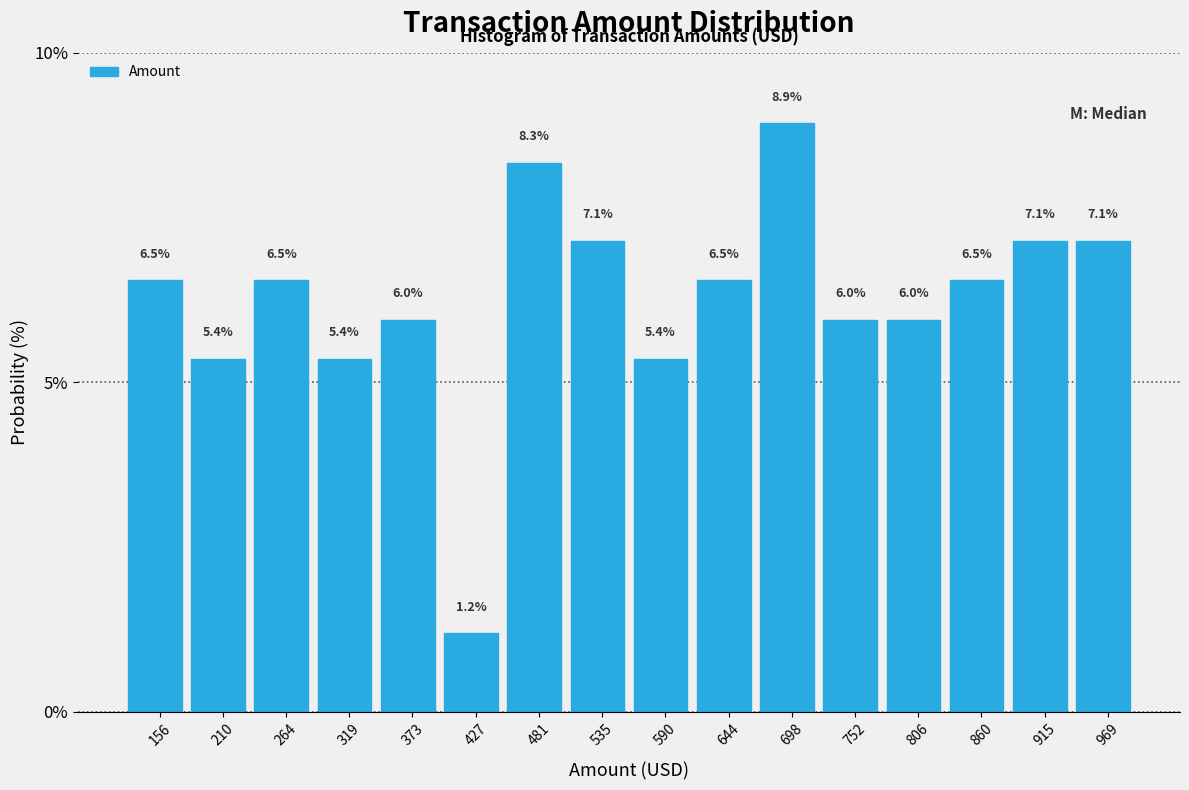

Reading left to right, transcribe this chart: for each bar, give the range it covers on the x-axis and its height. The bar edges are not printed on the chart, so give them approximately, as read against the axis.

130 to 180: 6.5
180 to 240: 5.4
240 to 290: 6.5
290 to 350: 5.4
350 to 400: 6.0
400 to 450: 1.2
450 to 510: 8.3
510 to 560: 7.1
560 to 620: 5.4
620 to 670: 6.5
670 to 730: 8.9
730 to 780: 6.0
780 to 830: 6.0
830 to 890: 6.5
890 to 940: 7.1
940 to 1000: 7.1